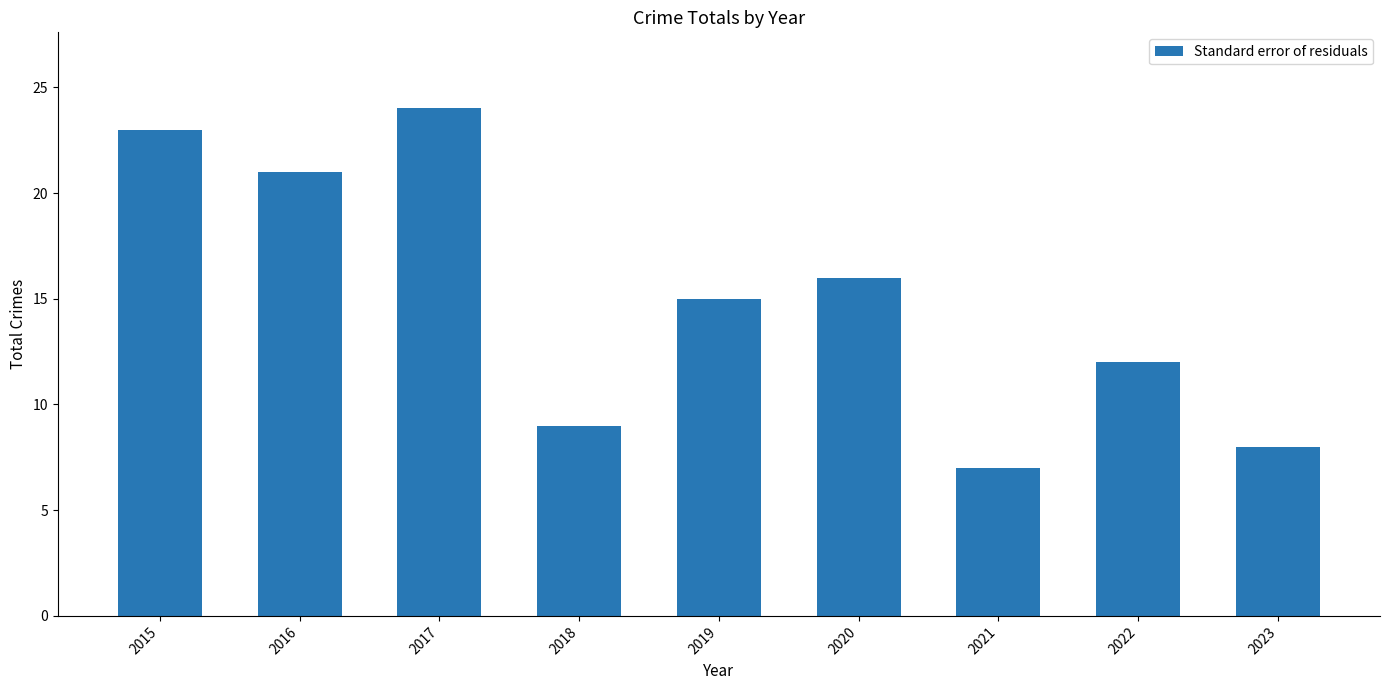

Rank the categories by value from lowest to highest.

2021, 2023, 2018, 2022, 2019, 2020, 2016, 2015, 2017